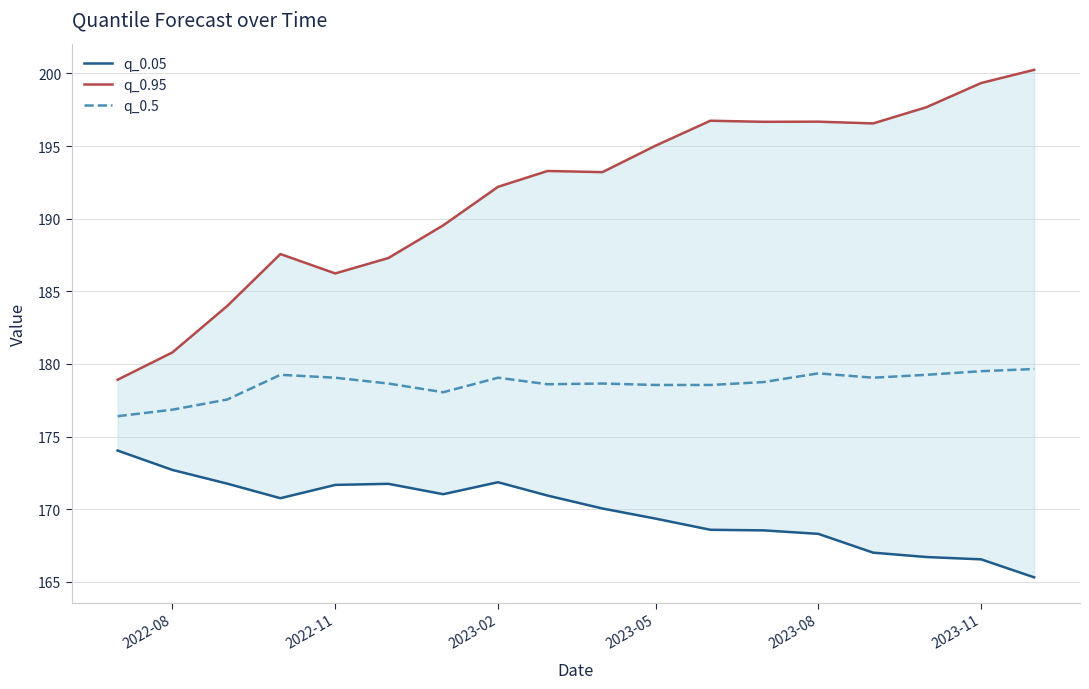

What is the lowest value of the q_0.5 series?

176.4